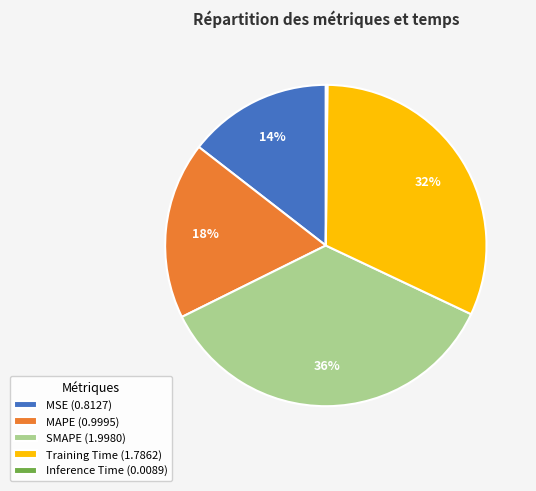

Combined, do MAPE (0.9995) and MSE (0.8127) account for over 50%?

No